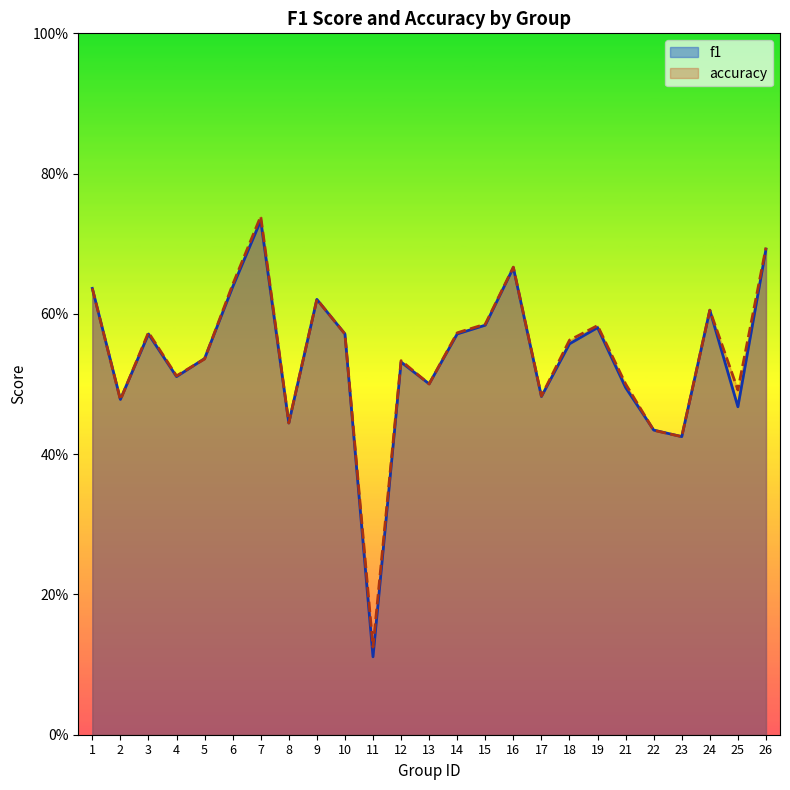

How many lines are shown in the chart?

2